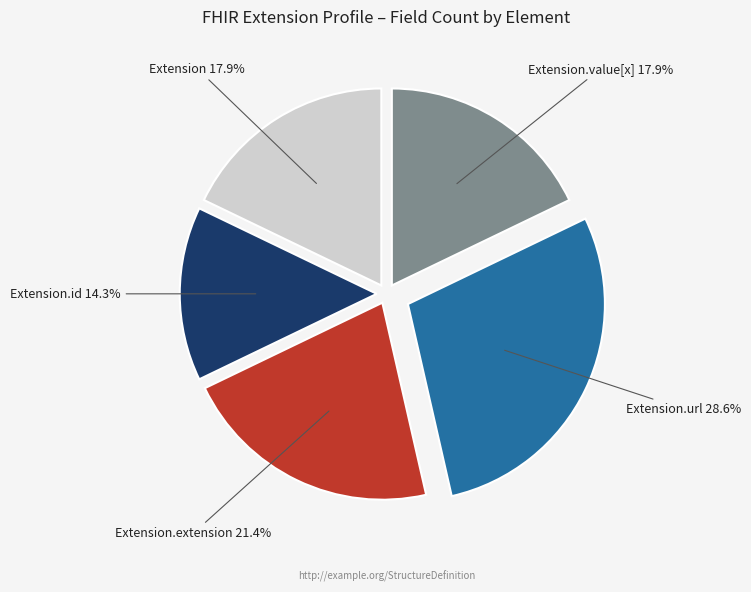

Is there any slice that represents more than half of the pie?

No